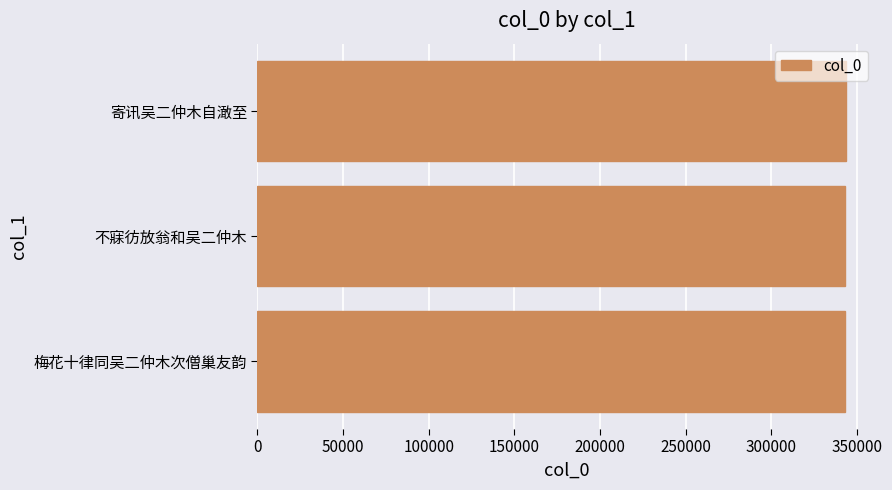

What is the ratio of the value at 寄讯吴二仲木自澉至 to the value at 不寐彷放翁和吴二仲木?

1.0